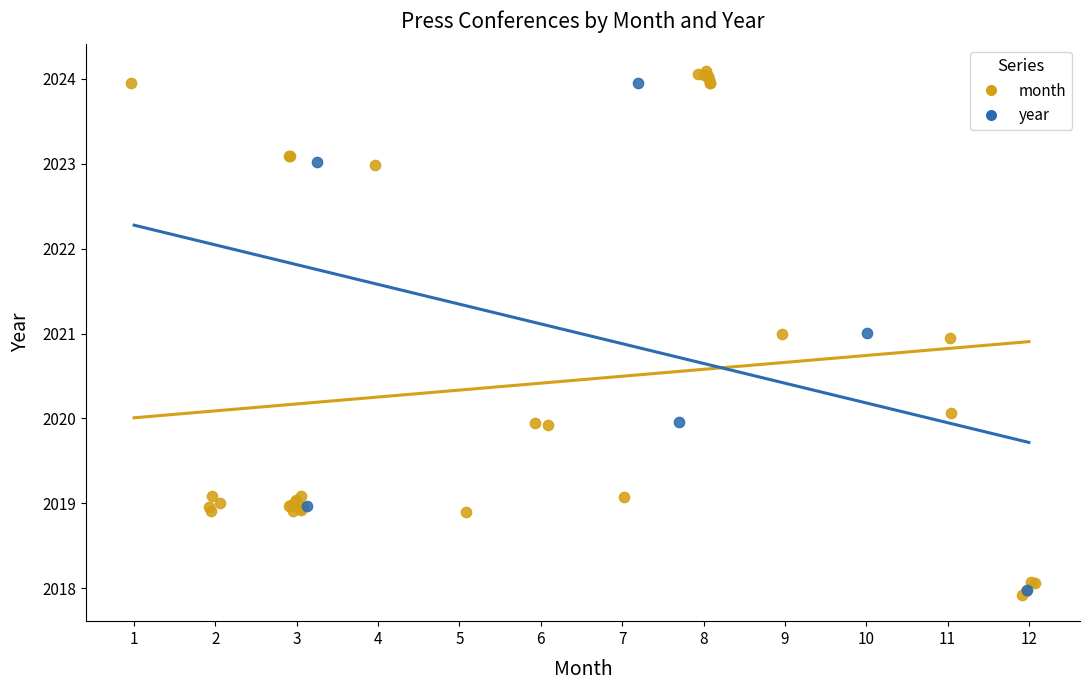

Which series has the largest Y range (max minus min)?

month